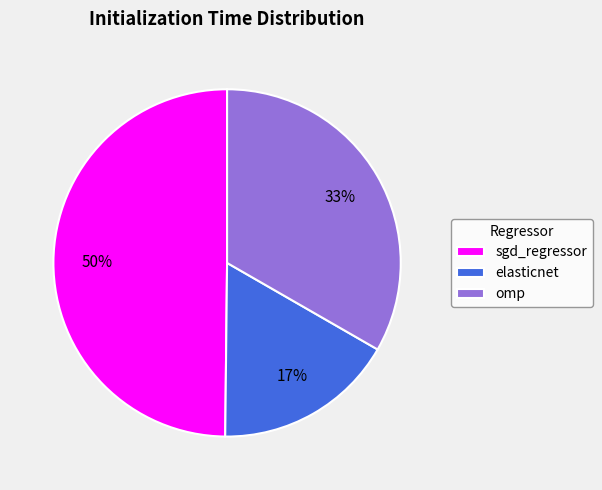

What is the largest slice in the pie chart?

sgd_regressor